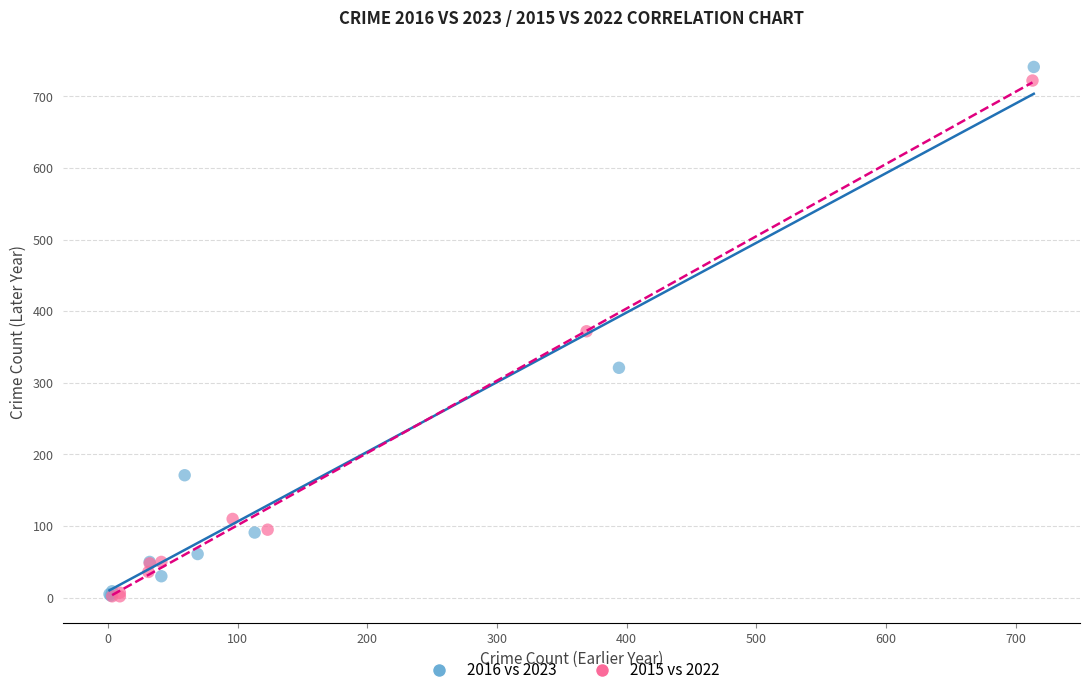

Which series contains the highest Y value?

2016 vs 2023